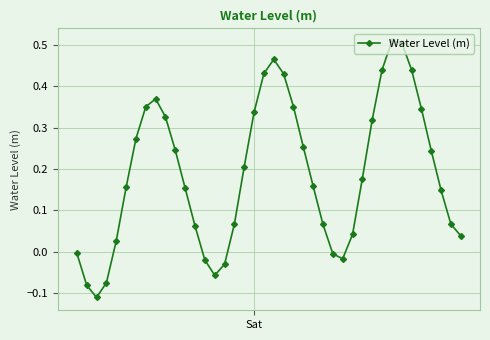

How many points are higher than both their immediate neighbors (excluding endpoints)?

3